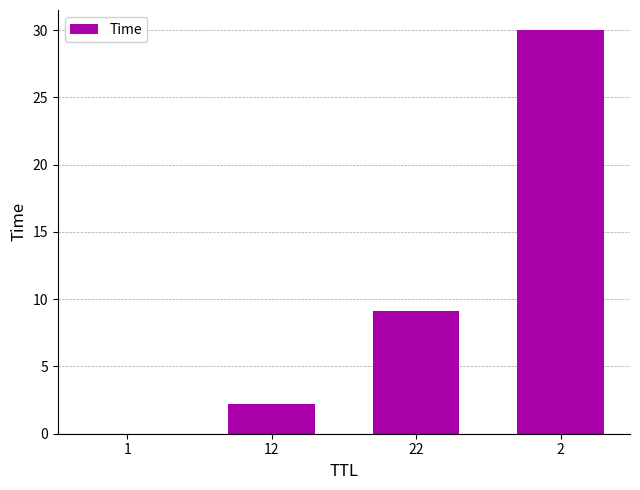

What is the greatest value displayed?

30.0